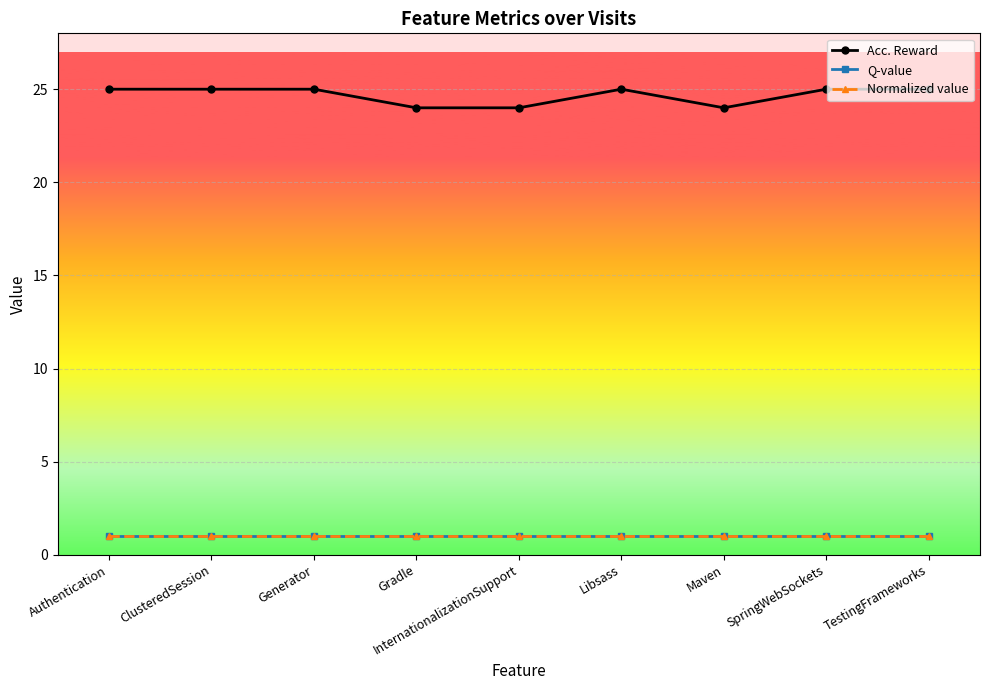

Is this an area chart (filled region under the line)?

No